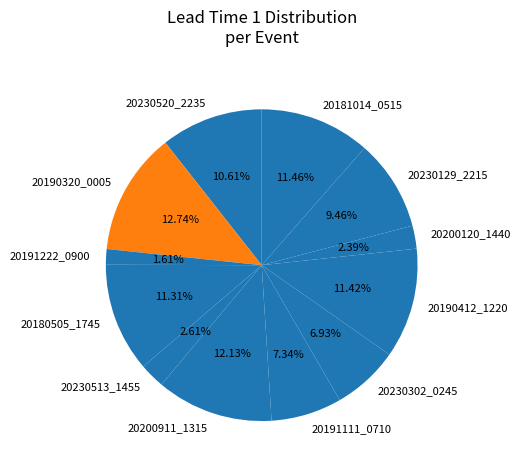

What percentage is the 20200120_1440 slice, to the nearest percent?

2%